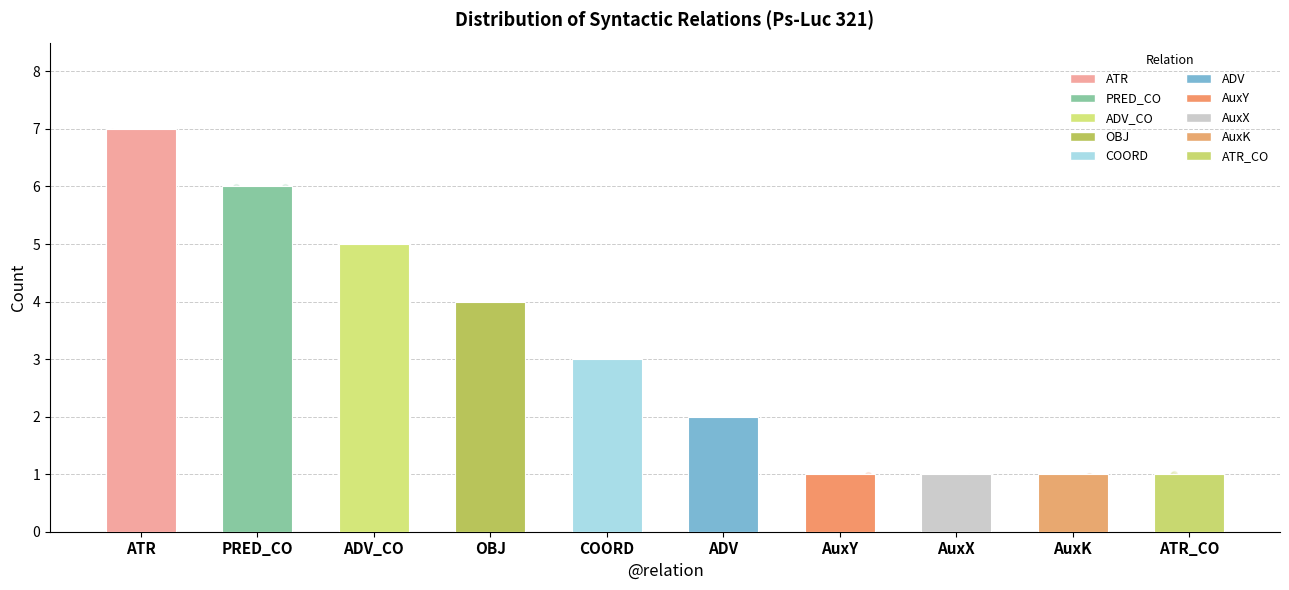

Between ATR_CO and AuxK, which is larger?

ATR_CO